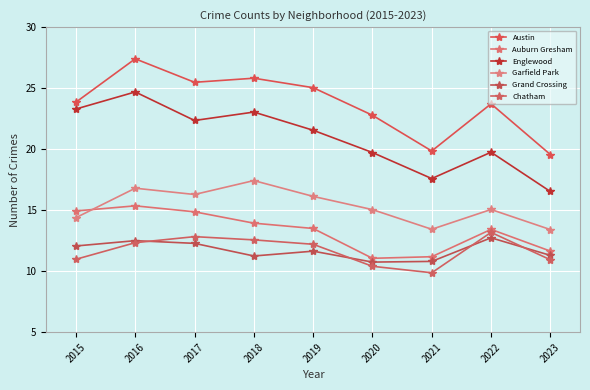

Is it true that Englewood equals 40.9 at 2015?

False